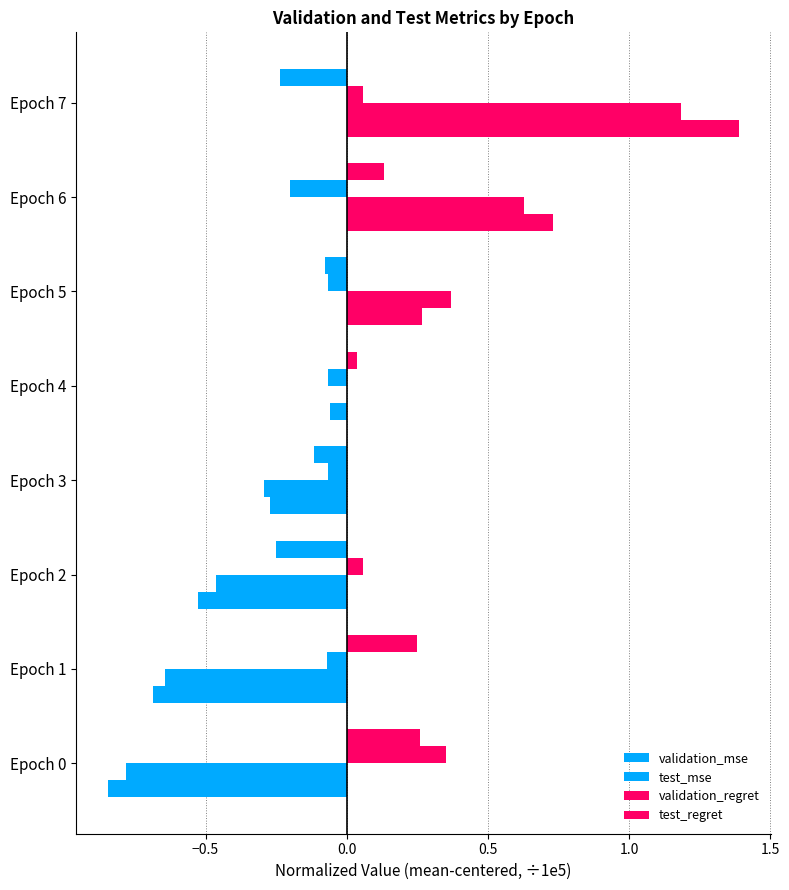

How many series are shown in this chart?

4